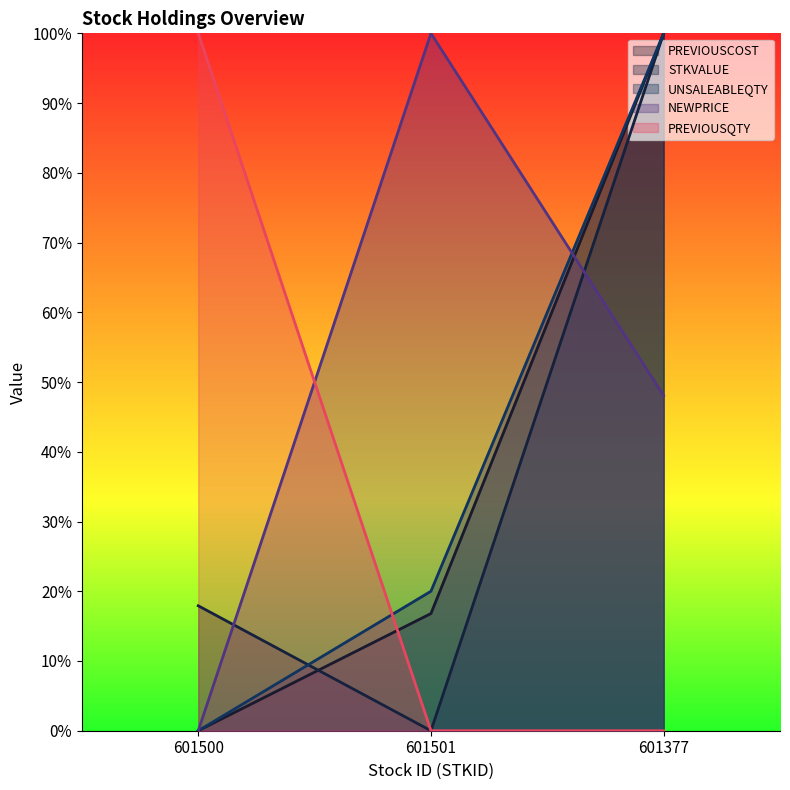

How many UNSALEABLEQTY values are between 0 and 100?

3